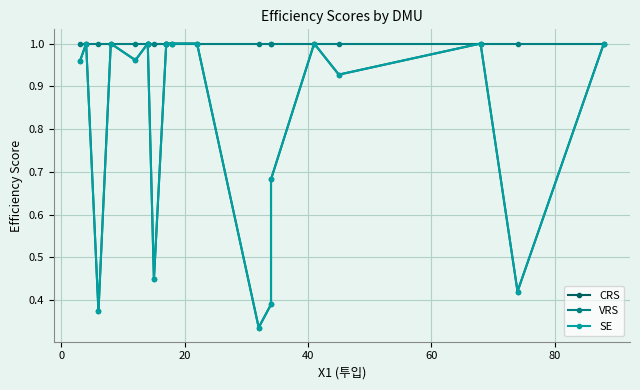

The VRS series shows 1.0 at 40. True or false?

True